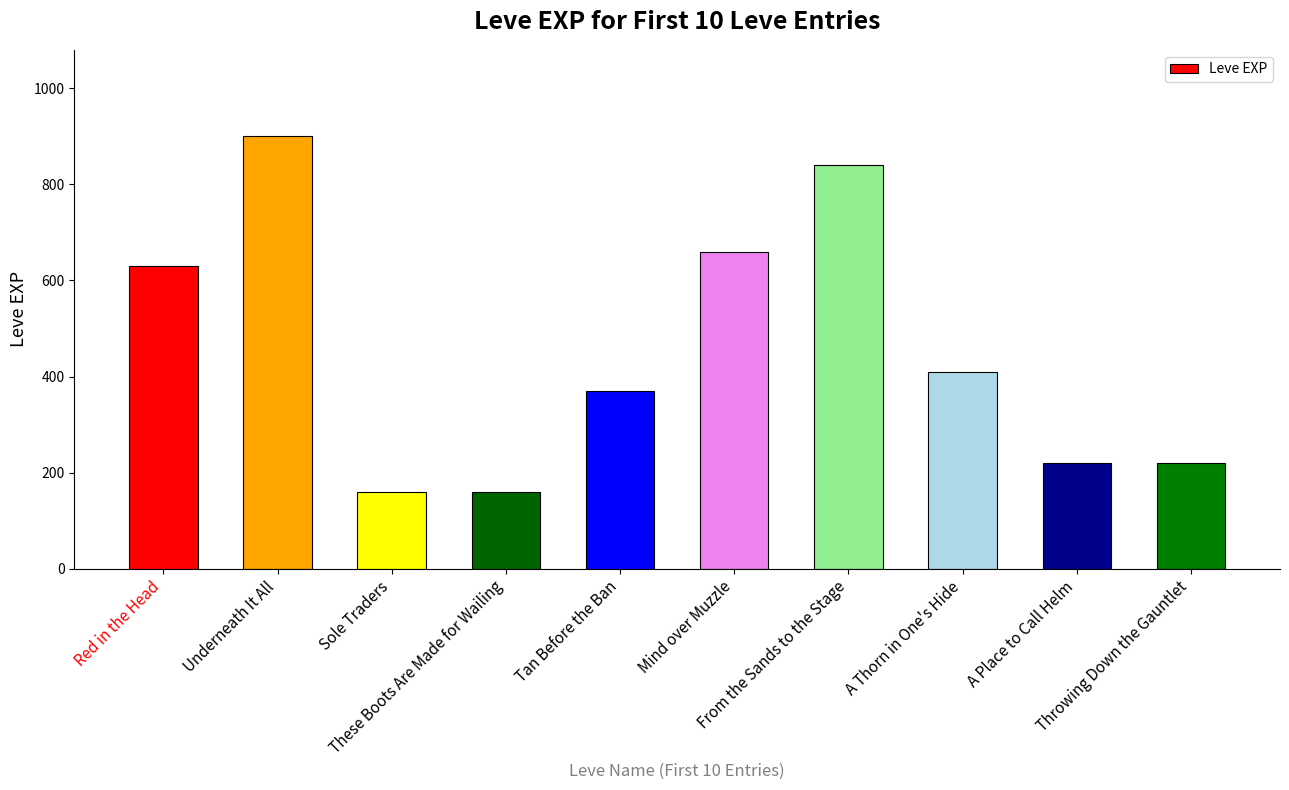

The value at Sole Traders is 53. True or false?

False